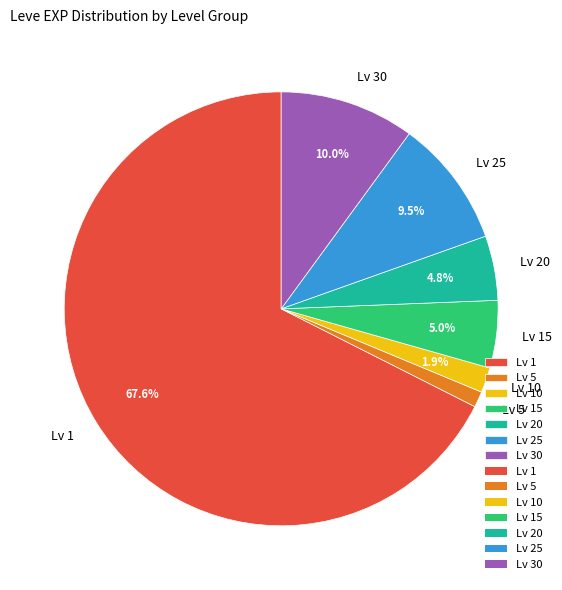

Which category has the smallest portion of the pie?

Lv 5